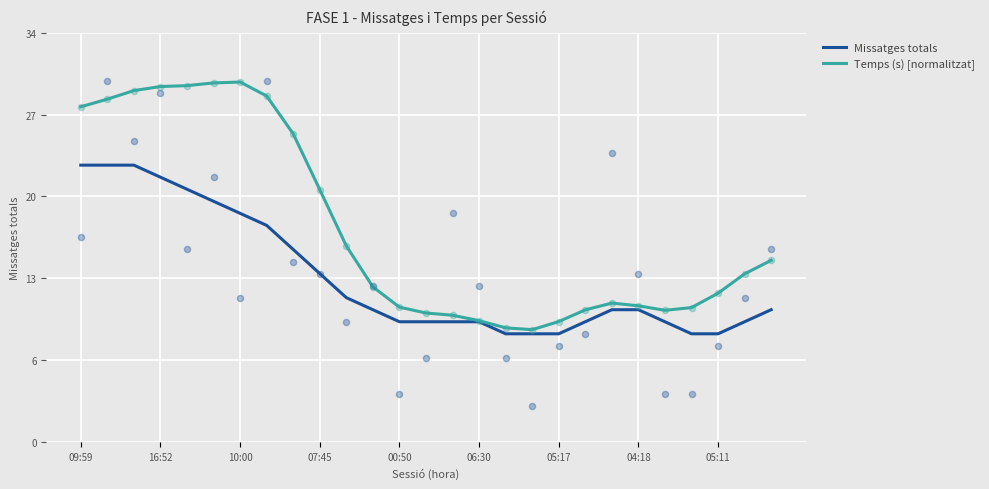

Which series has the largest Y range (max minus min)?

Temps (s) [normalitzat]